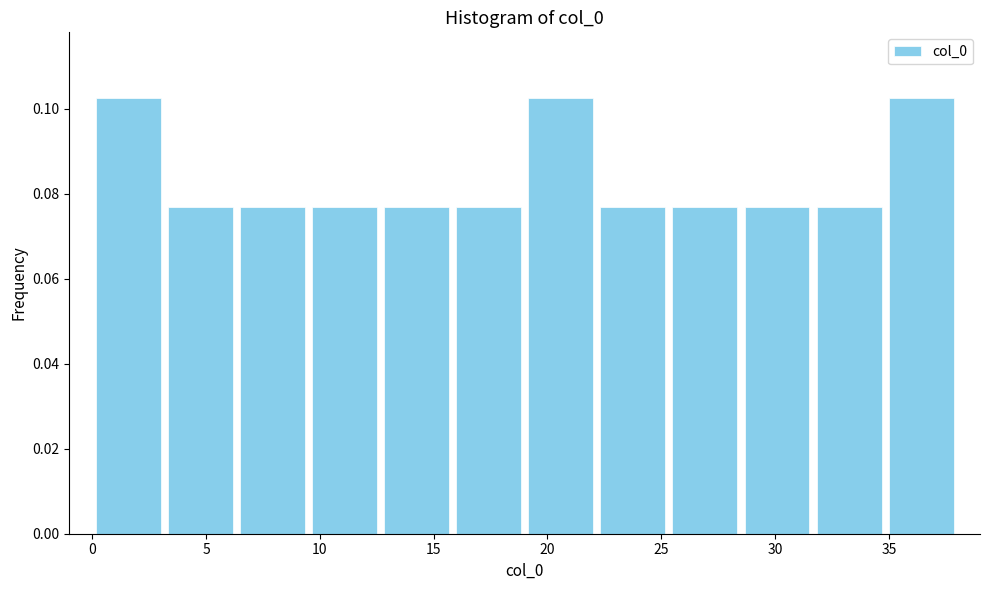

How tall is the bar that spans 12.5 to 16.0 on the x-axis? Neither the bar edges nor the heights are printed on the chart, so give them approximately, as read against the axes.

0.076